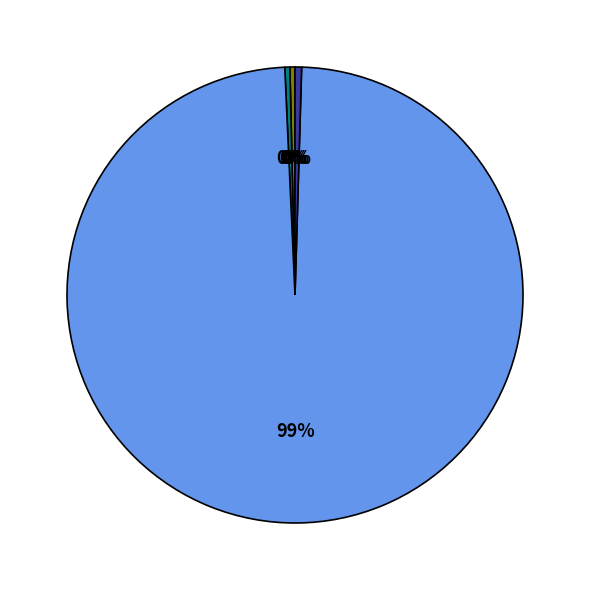

To the nearest percent, what is the average slice percentage?

20%